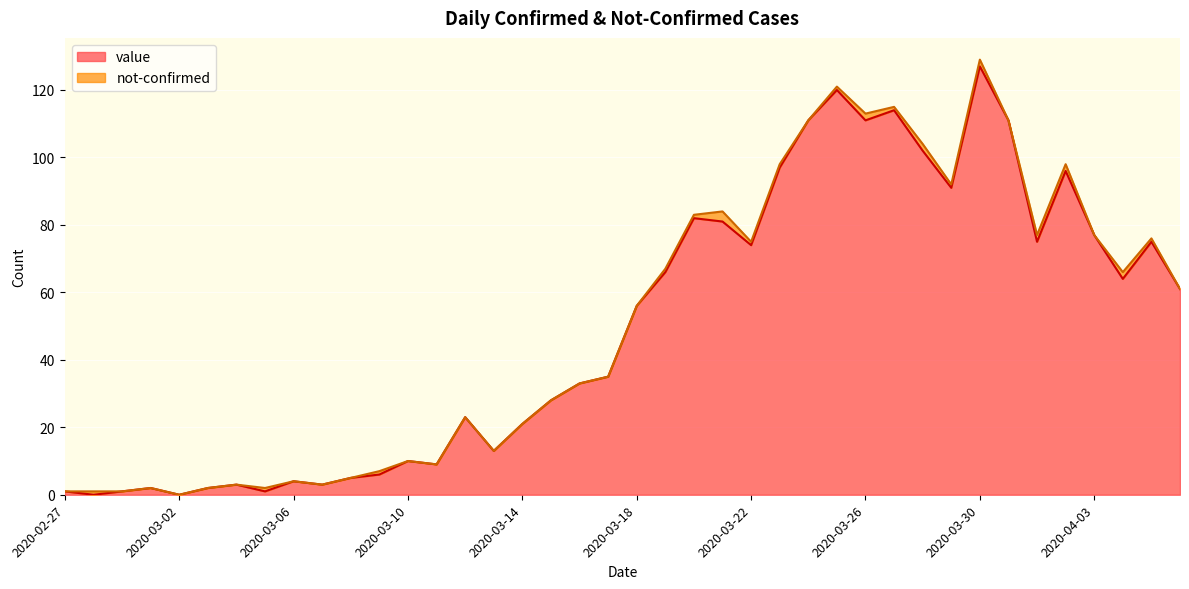

Where is the first local minimum?

2020-02-28